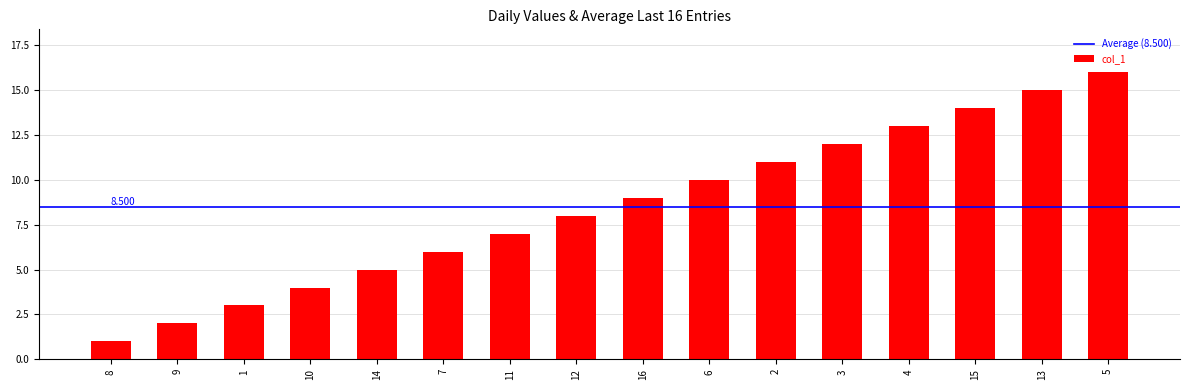

List the labels in order of value, smallest first.

8, 9, 1, 10, 14, 7, 11, 12, 16, 6, 2, 3, 4, 15, 13, 5